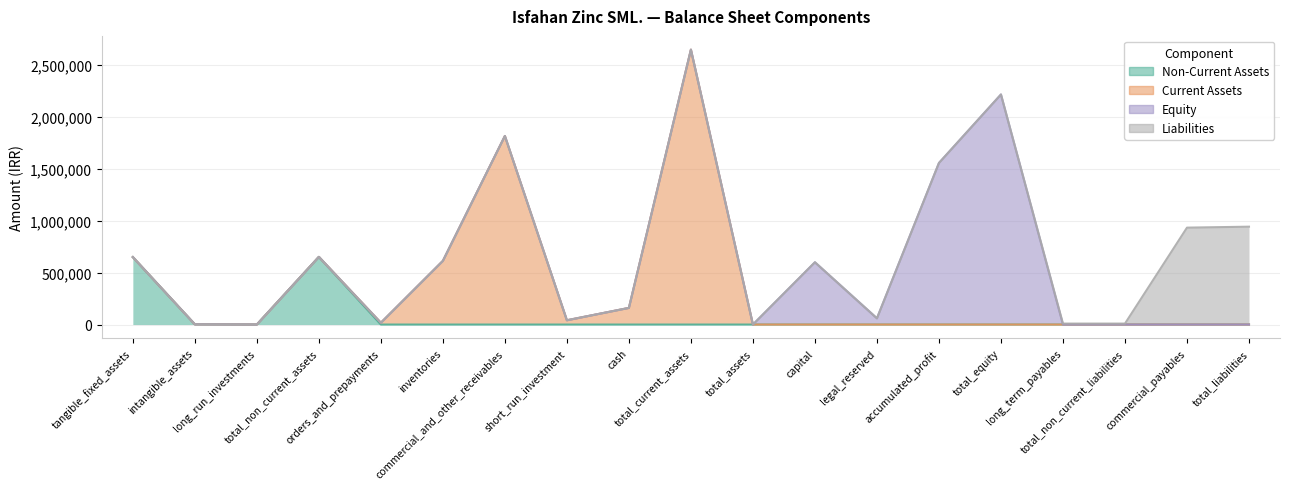

Does the chart have visible grid lines?

Yes